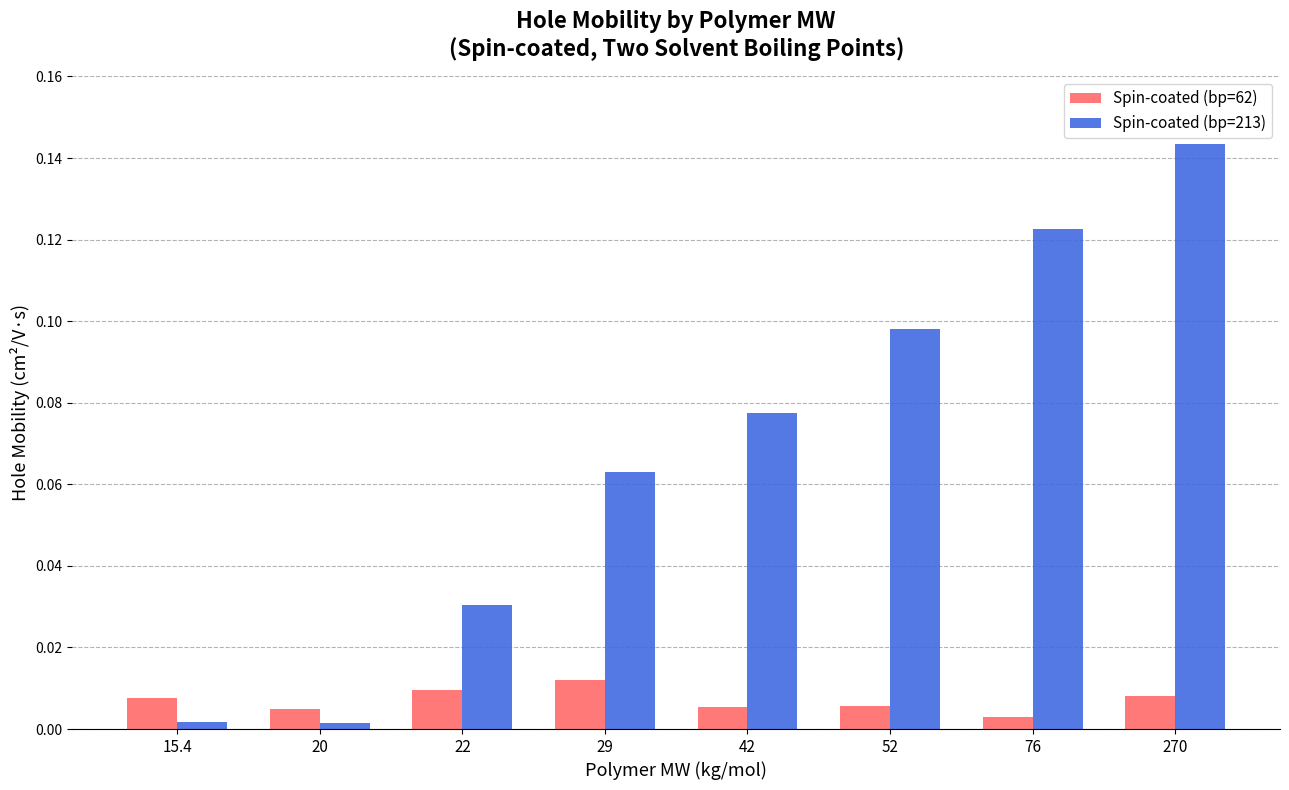

What is the sum of all Spin-coated (bp=213) values?

0.5